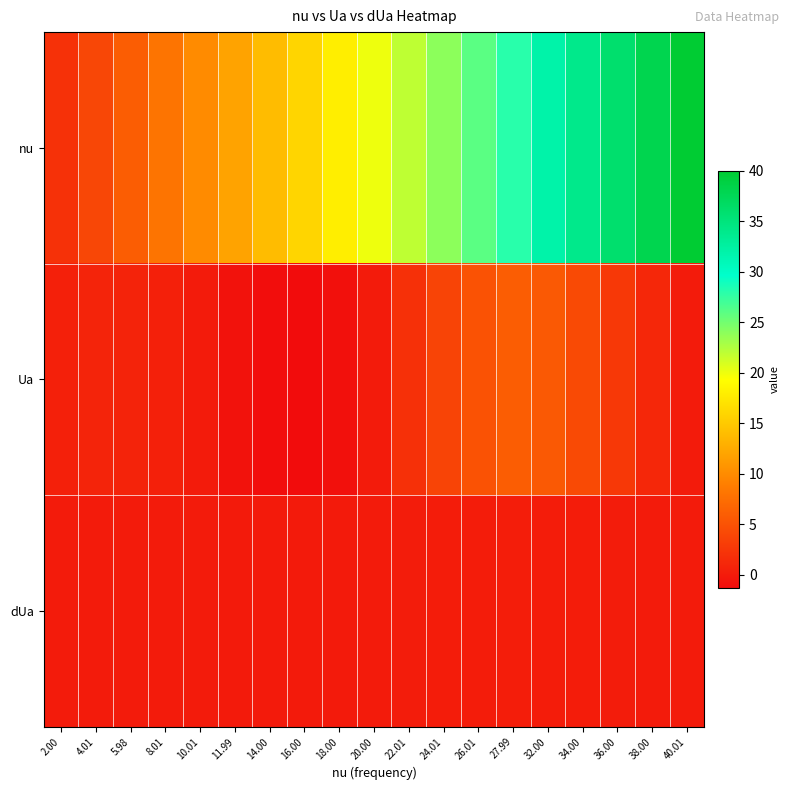

At which category does the chart reach its minimum across all series?

16.00